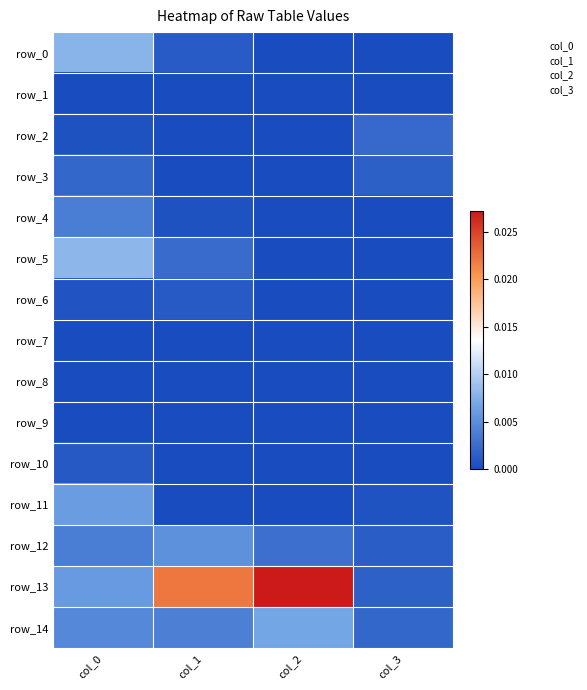

Which series has the largest range (max minus min)?

row_13